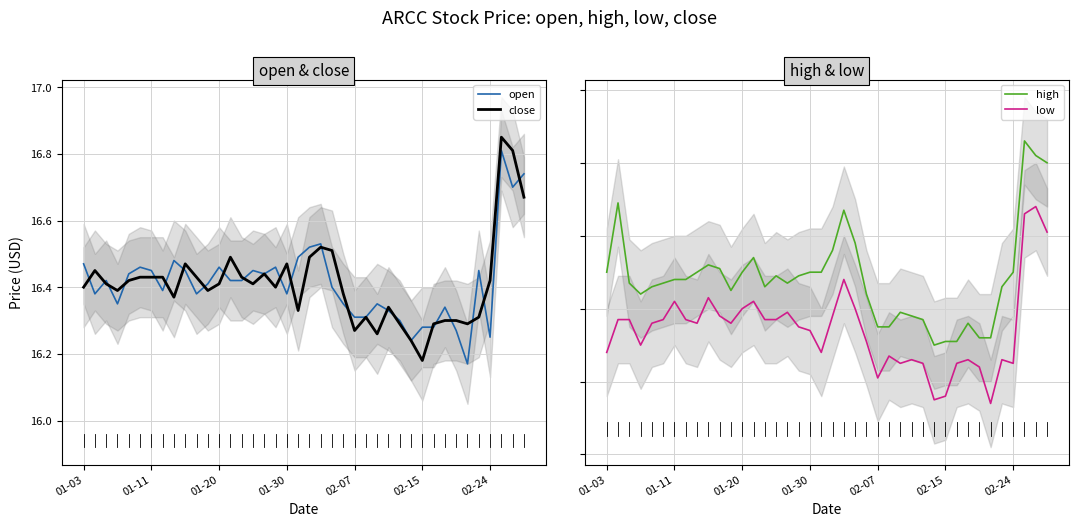

True or false: high and close cross at least once.

False